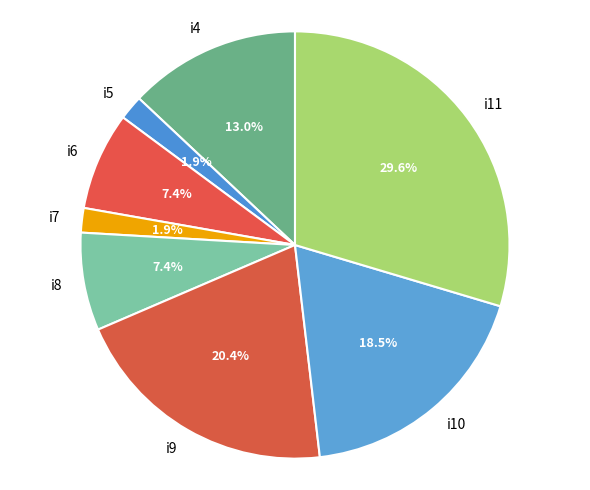

Which category has the biggest portion of the pie?

i11